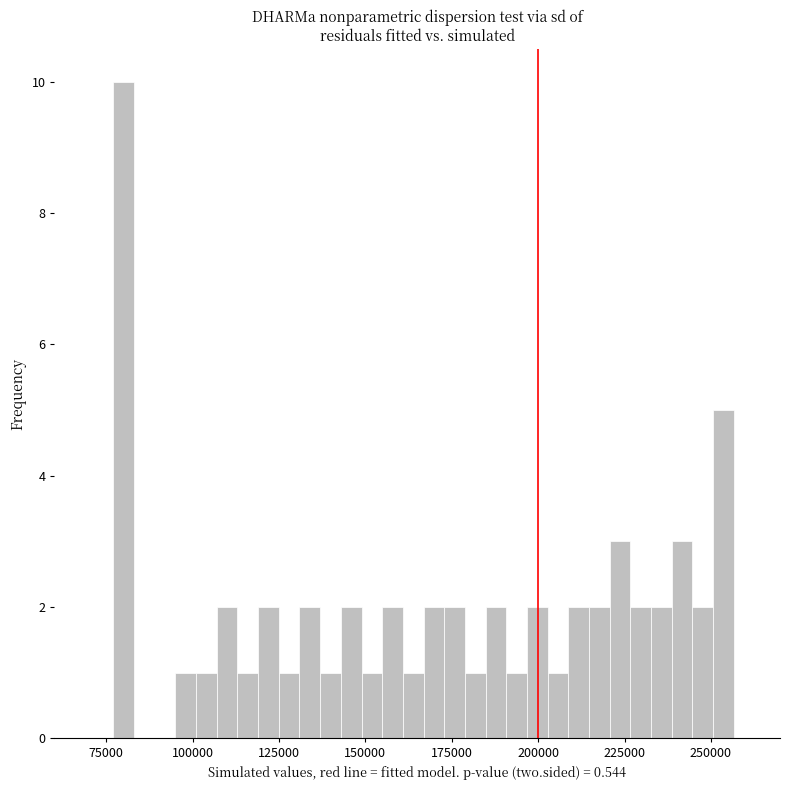

Around what value on the x-axis is the tallest bar? Give the approximate position of its centre, as read against the axis.

80000